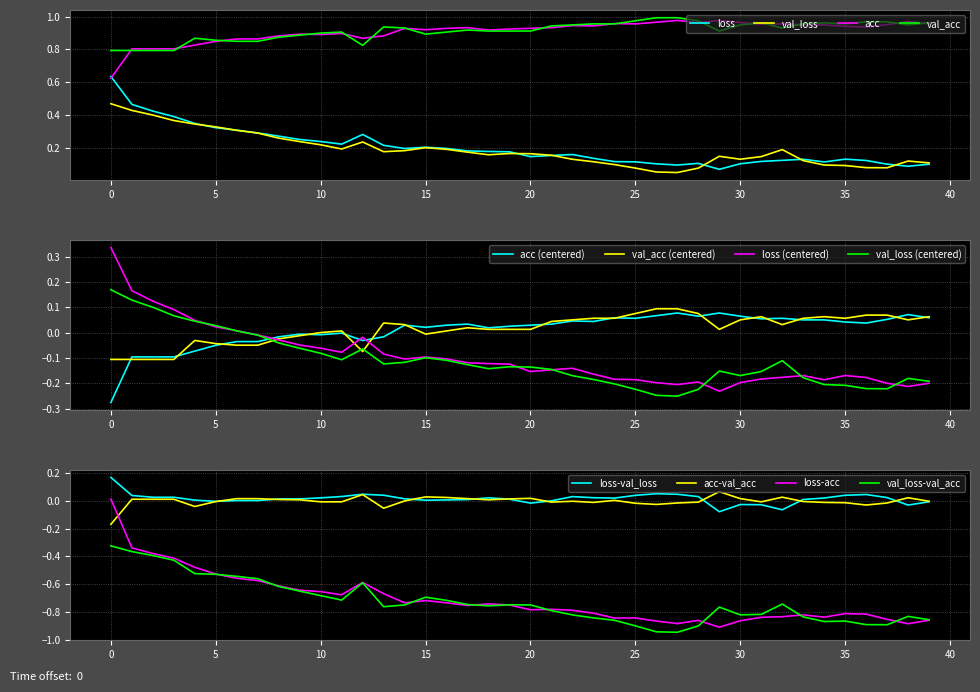

Read the val_acc value at 12.

0.8